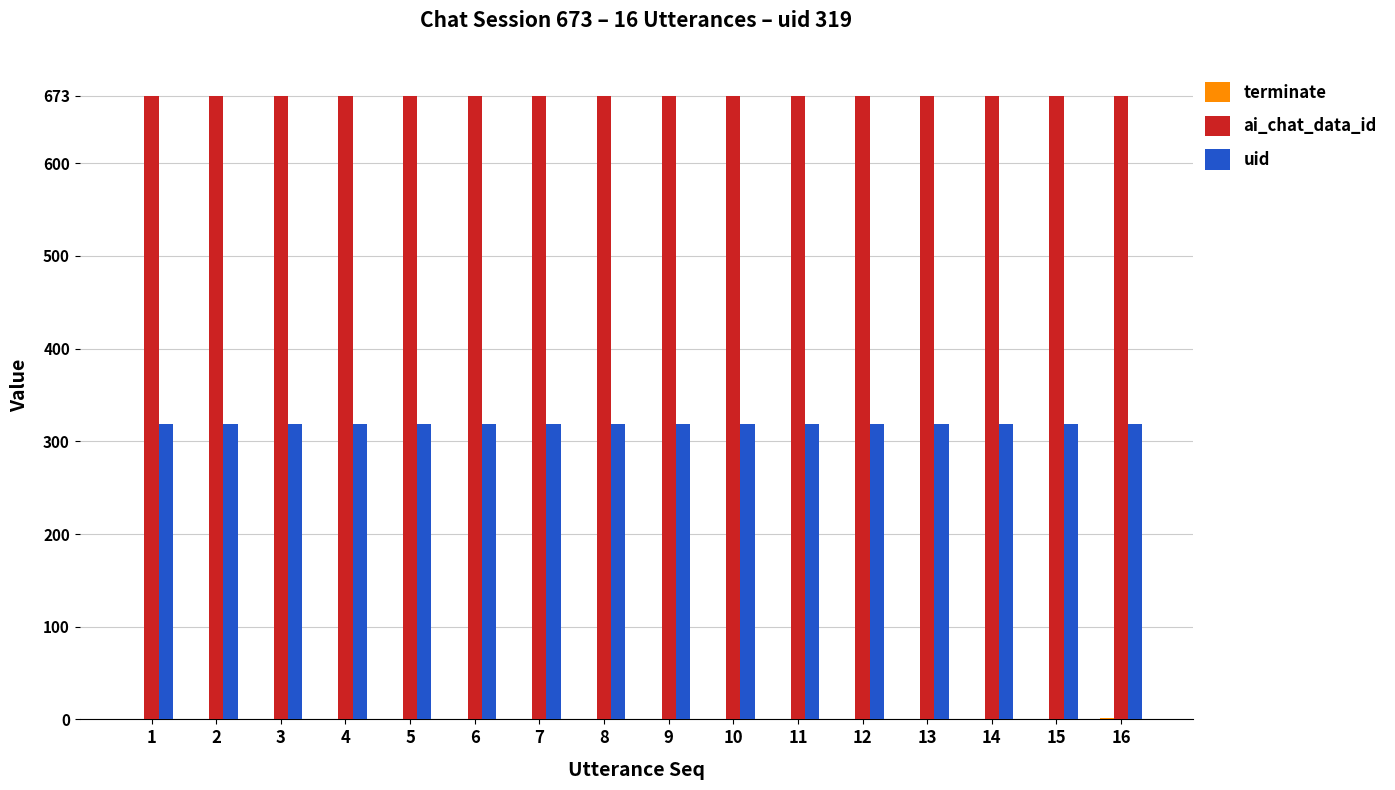

Are the bars grouped side by side (vs. stacked)?

Yes